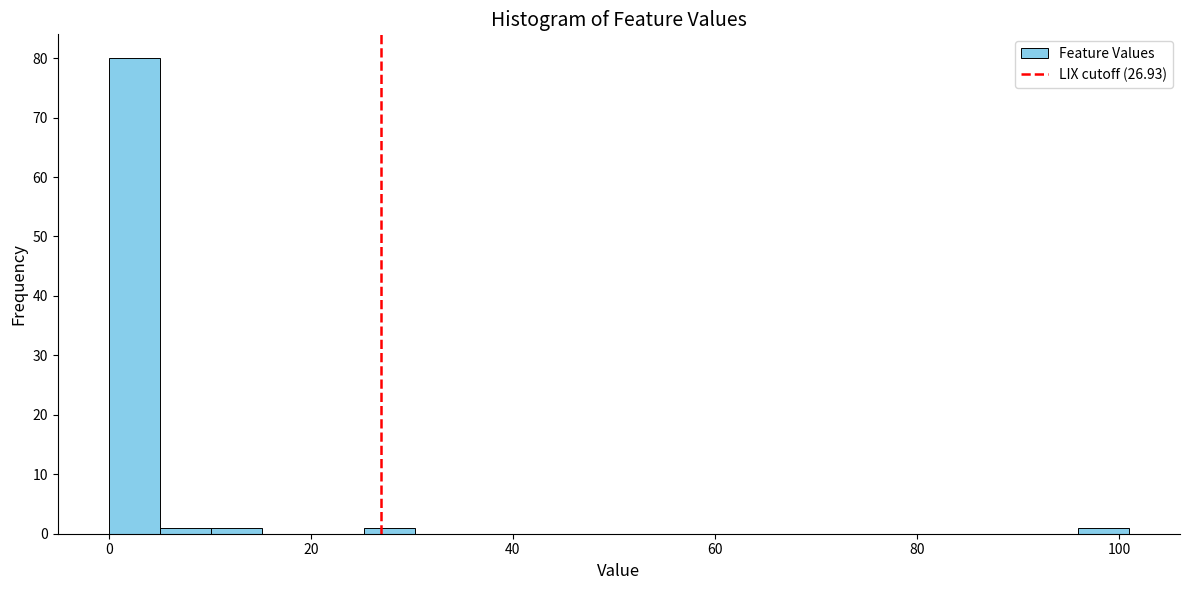

Around what value on the x-axis is the tallest bar? Give the approximate position of its centre, as read against the axis.

2